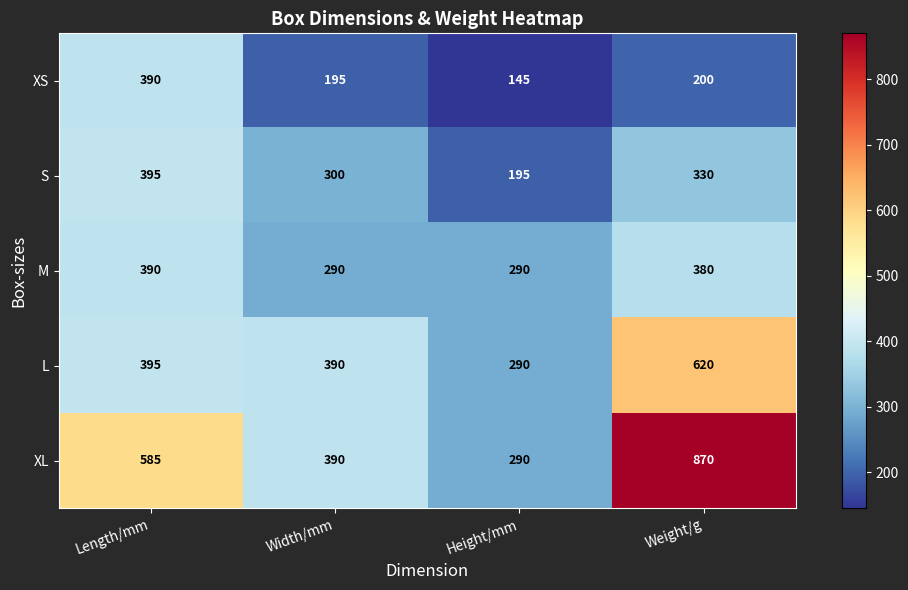

What is the total value across all series at Length/mm?

2155